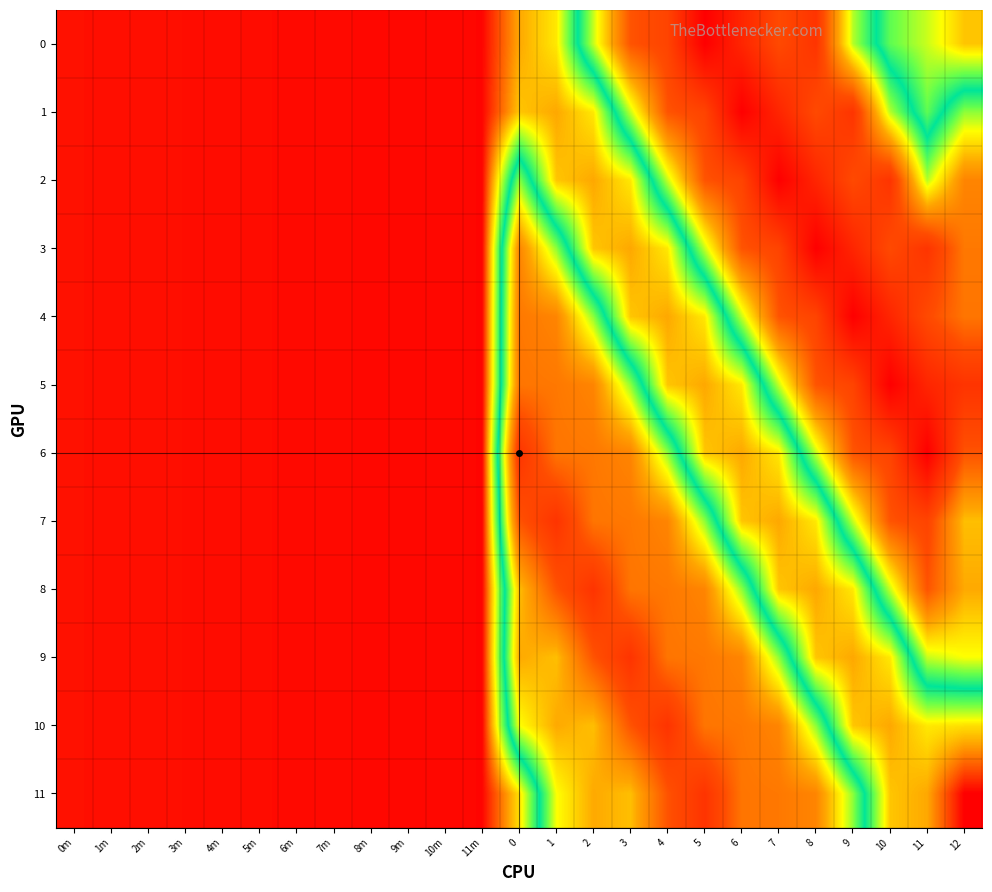

Which has a higher value, 11 or 3?

11